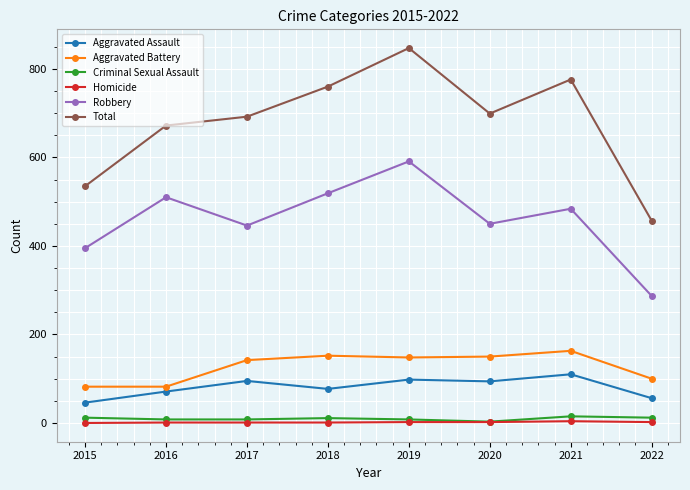

True or false: Aggravated Battery has more than 0 interior local peaks.

True